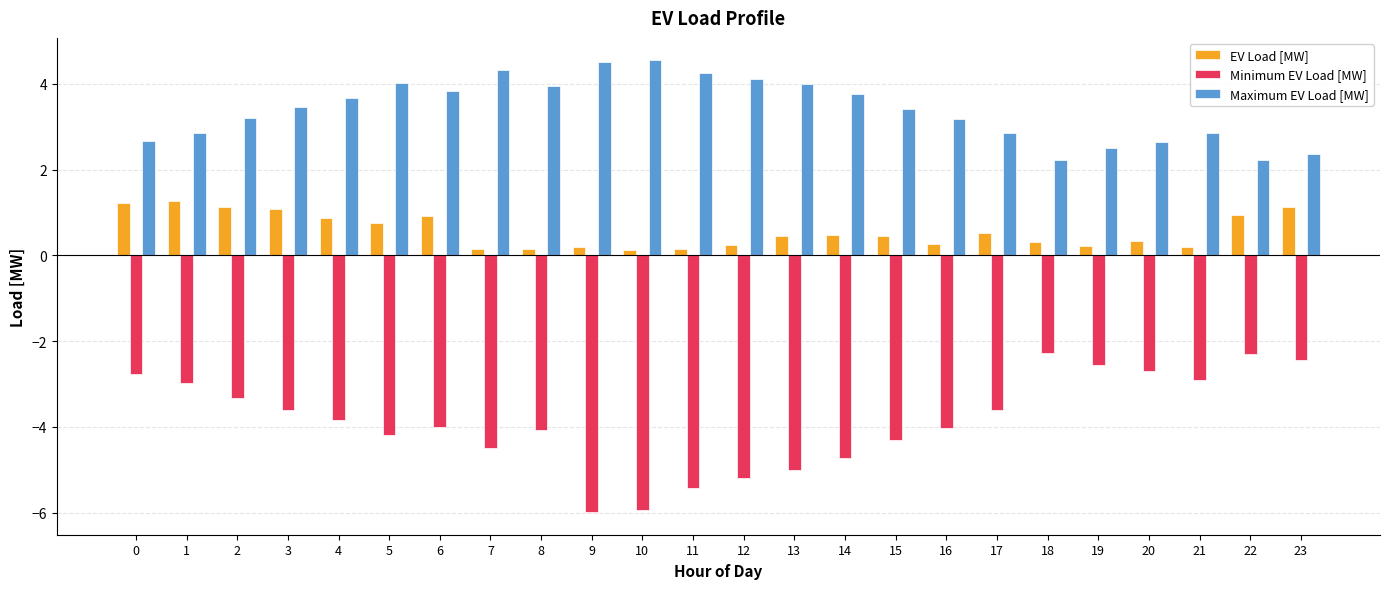

What is the total value across all series at 2?

1.0